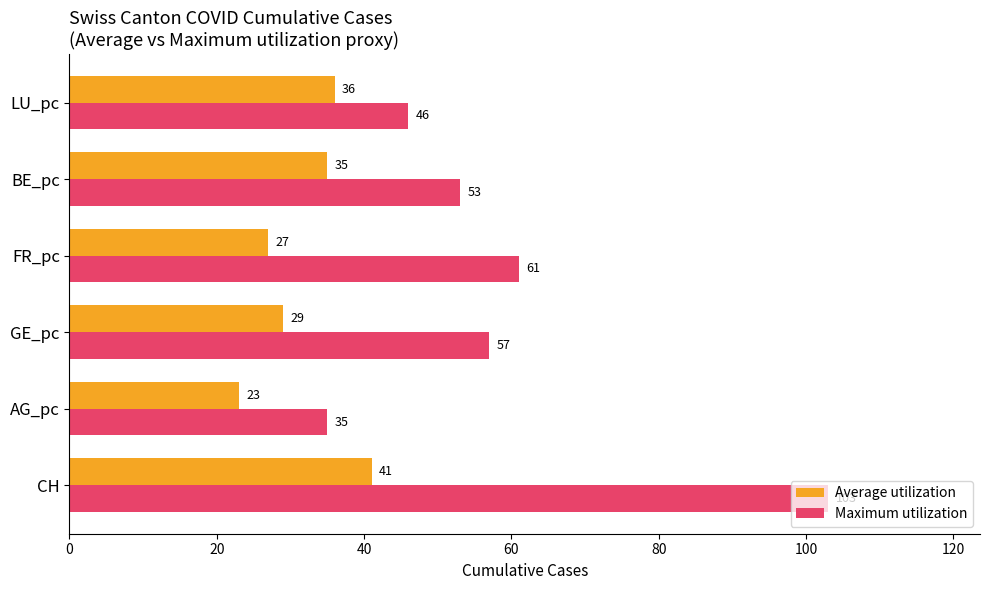

The Maximum utilization series shows 35 at AG_pc. True or false?

True